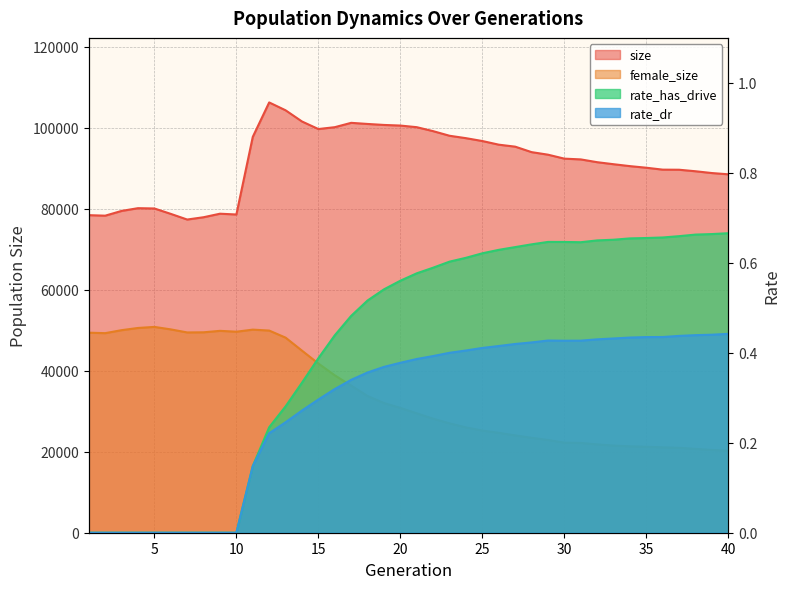

At which category does the chart reach its minimum across all series?

1